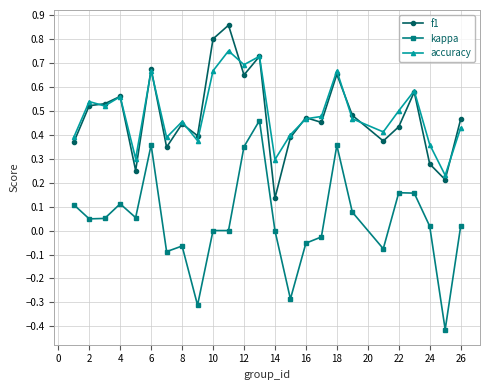

Rank the series by their maximum value, from highest to lowest.

f1, accuracy, kappa